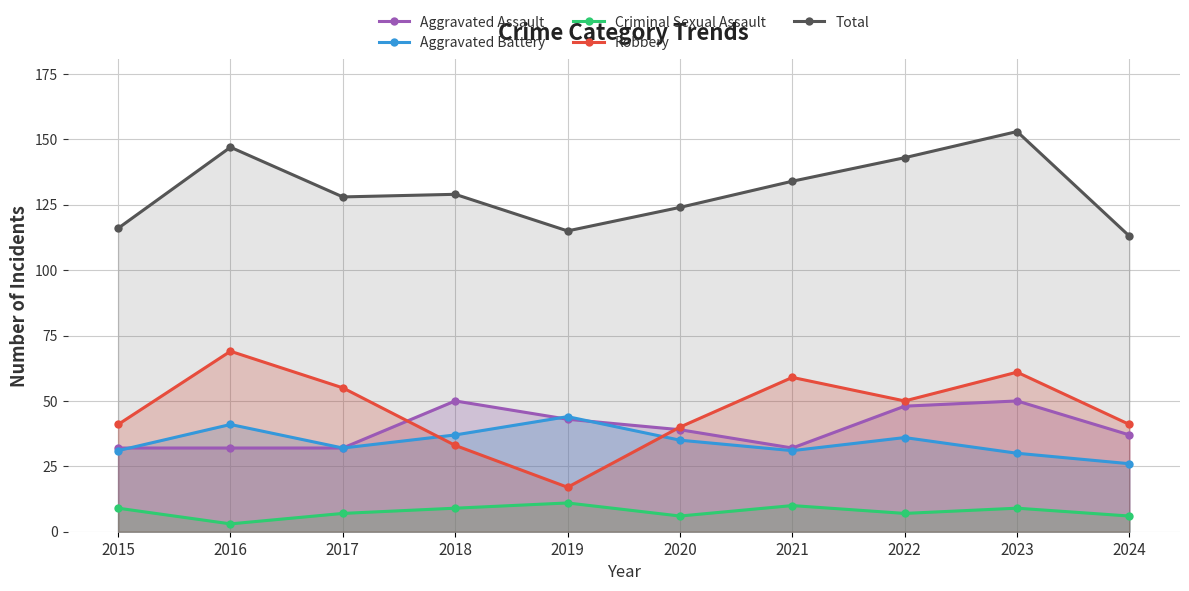

At which label is Aggravated Battery closest to 35?

2020